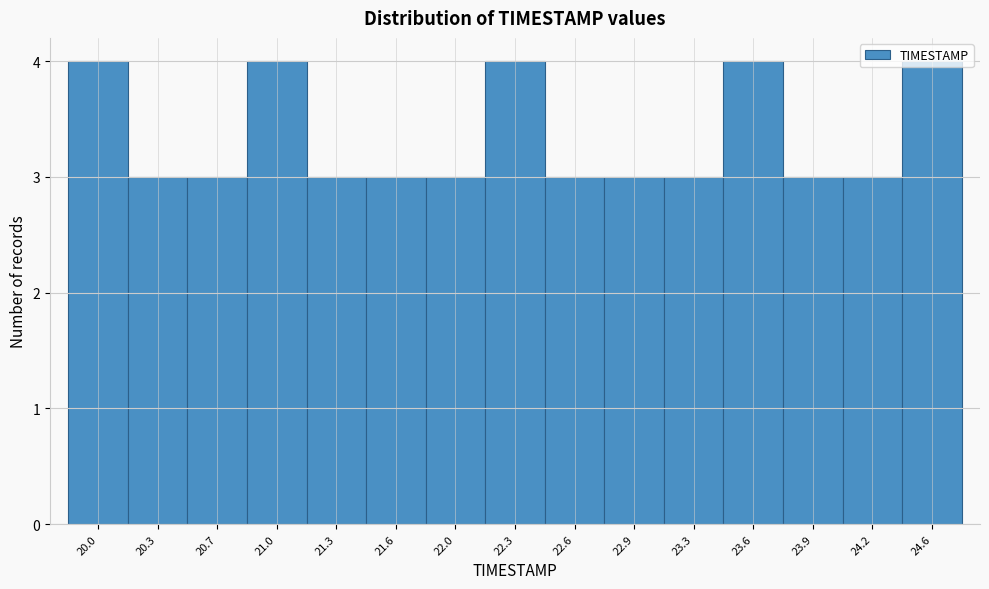

What is the average value?

3